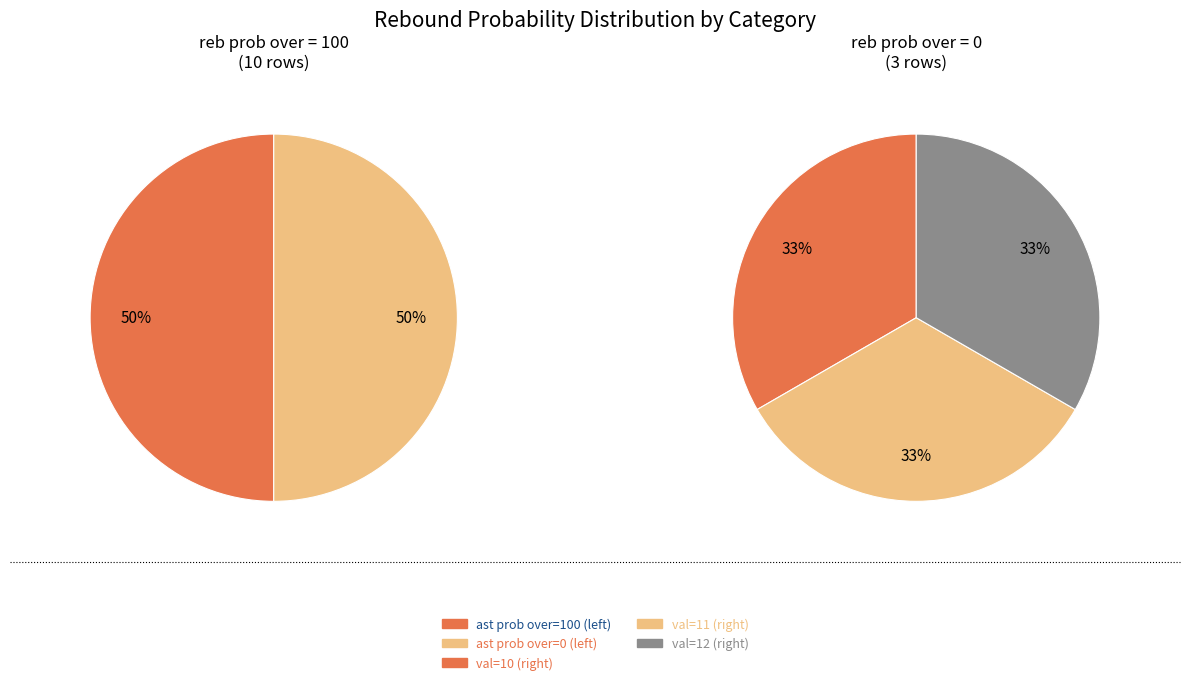

How many slices are in this pie chart?

2